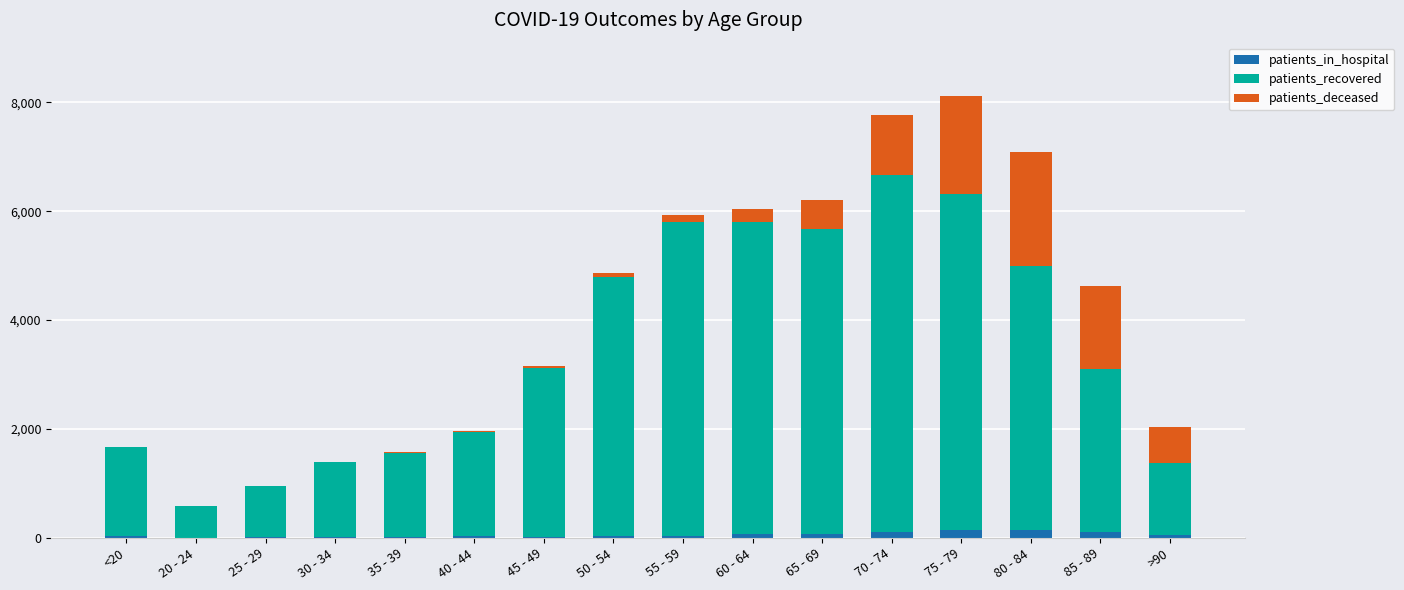

At how many categories does at least one series exceed 2290?

9